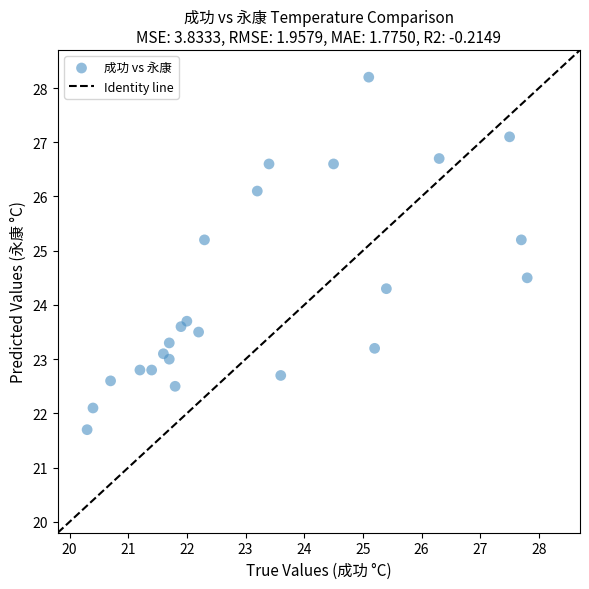

What is the range of X values (max minus min)?

7.5